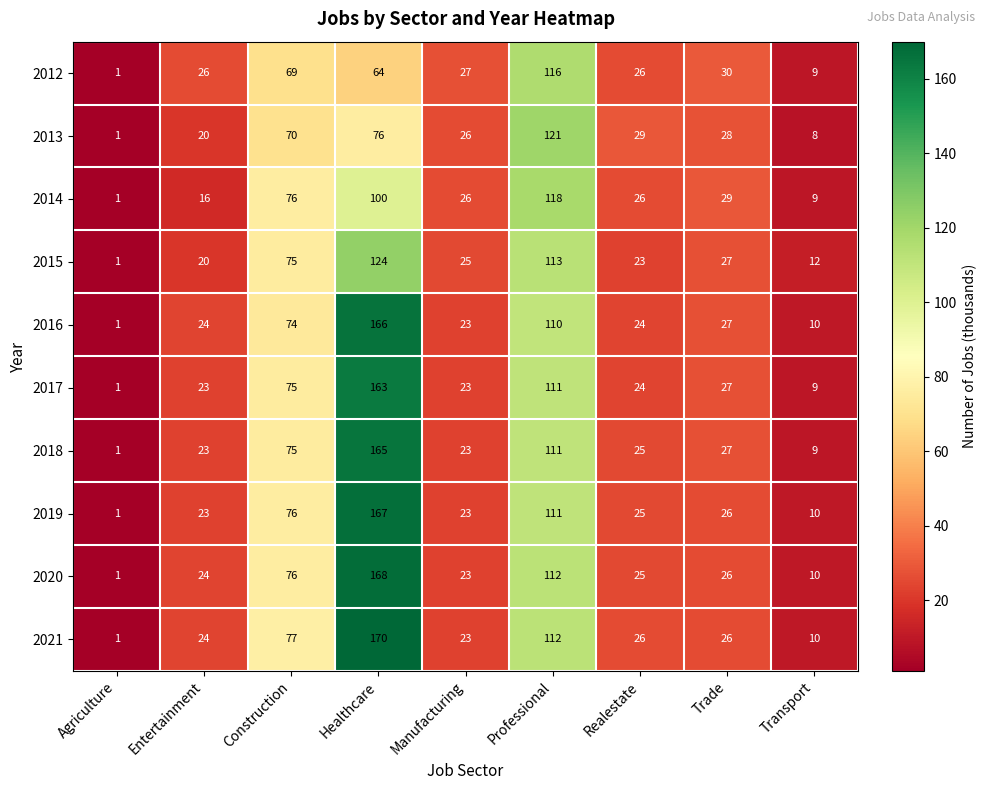

What is the difference between the highest and lowest values at Construction?

8